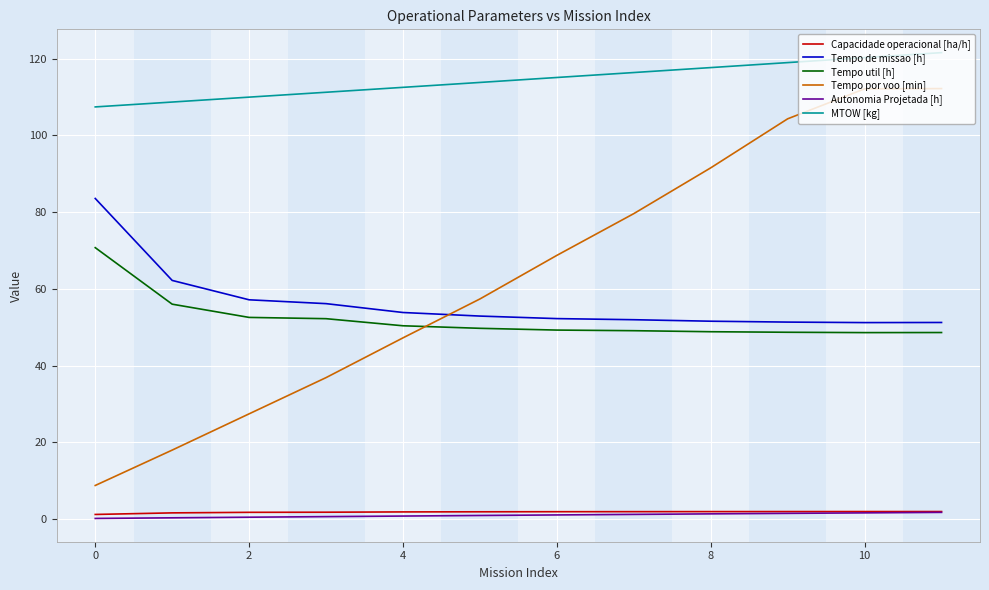

Which series has the widest spread of values?

Tempo por voo [min]